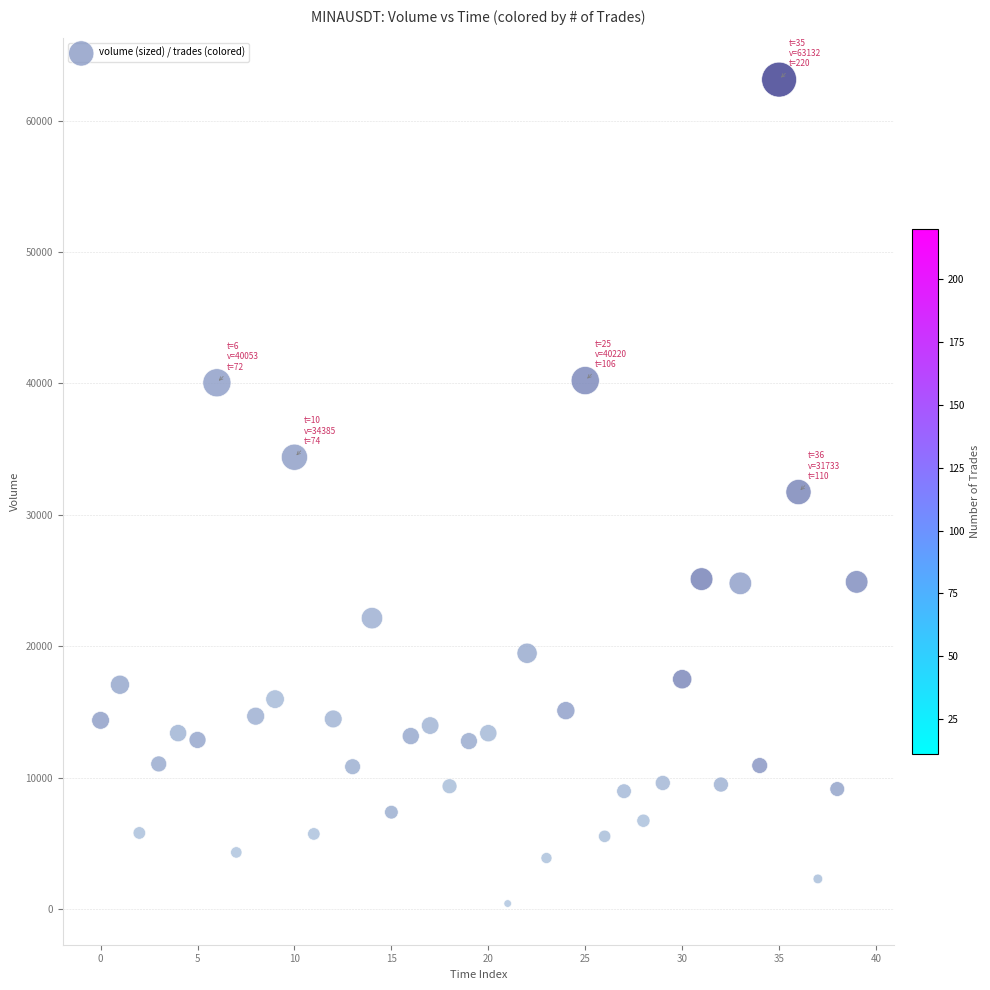

What is the range of Y values (max minus min)?

62724